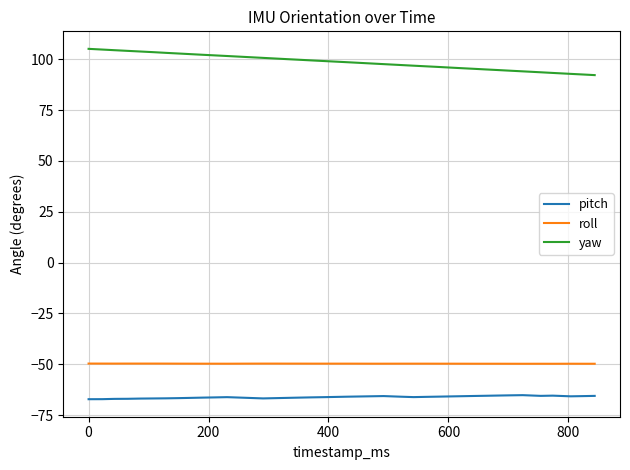

List the series in order of their peak value, highest first.

yaw, roll, pitch